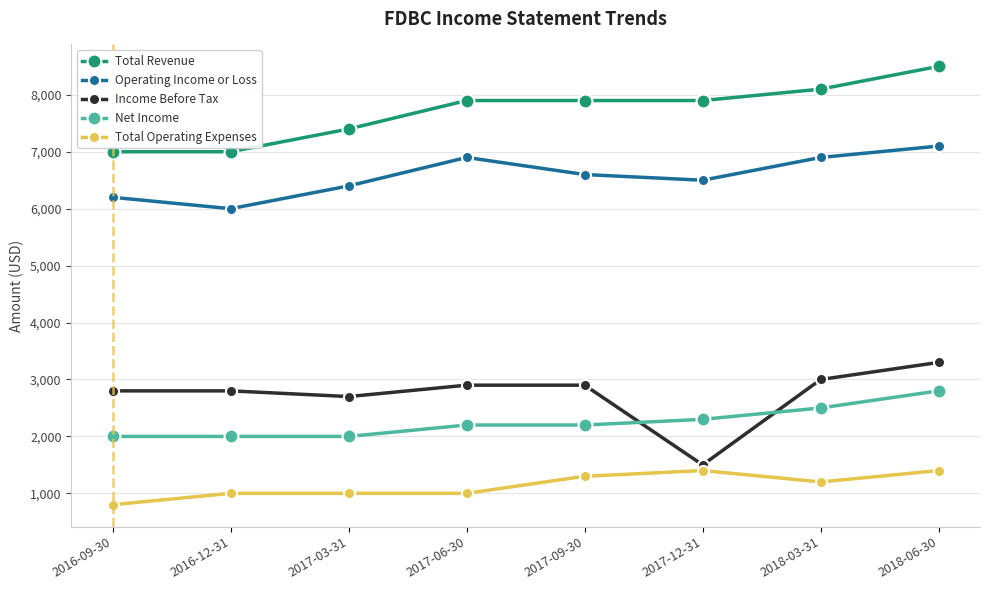

Reading left to right, extract all data points from this chart.

Total Revenue: 2016-09-30=7000	2016-12-31=7000	2017-03-31=7400	2017-06-30=7900	2017-09-30=7900	2017-12-31=7900	2018-03-31=8100	2018-06-30=8500
Operating Income or Loss: 2016-09-30=6200	2016-12-31=6000	2017-03-31=6400	2017-06-30=6900	2017-09-30=6600	2017-12-31=6500	2018-03-31=6900	2018-06-30=7100
Income Before Tax: 2016-09-30=2800	2016-12-31=2800	2017-03-31=2700	2017-06-30=2900	2017-09-30=2900	2017-12-31=1500	2018-03-31=3000	2018-06-30=3300
Net Income: 2016-09-30=2000	2016-12-31=2000	2017-03-31=2000	2017-06-30=2200	2017-09-30=2200	2017-12-31=2300	2018-03-31=2500	2018-06-30=2800
Total Operating Expenses: 2016-09-30=800	2016-12-31=1000	2017-03-31=1000	2017-06-30=1000	2017-09-30=1300	2017-12-31=1400	2018-03-31=1200	2018-06-30=1400